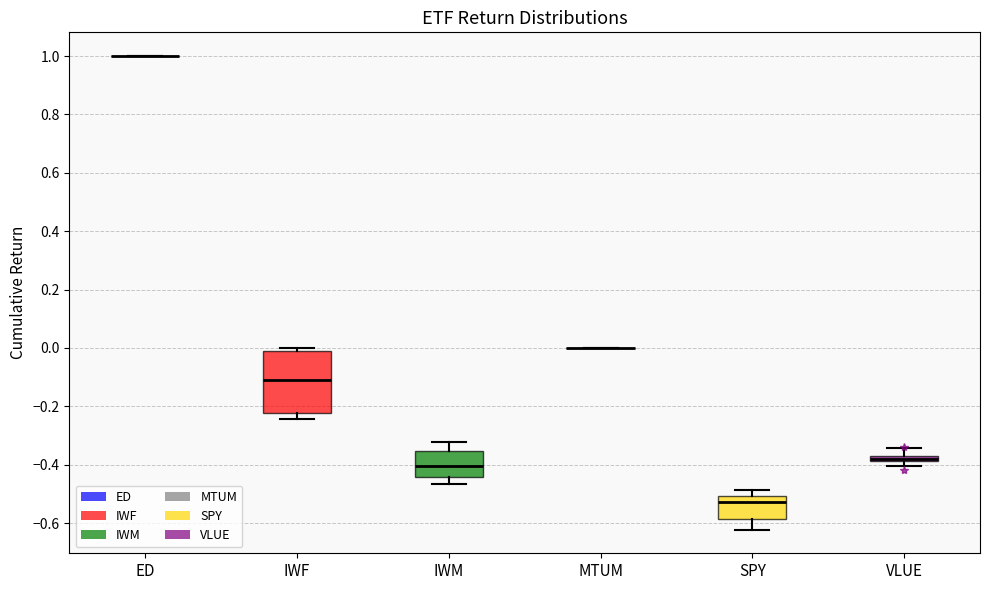

Comparing the boxes themselves (not the whiskers), which one is the tallest?

IWF